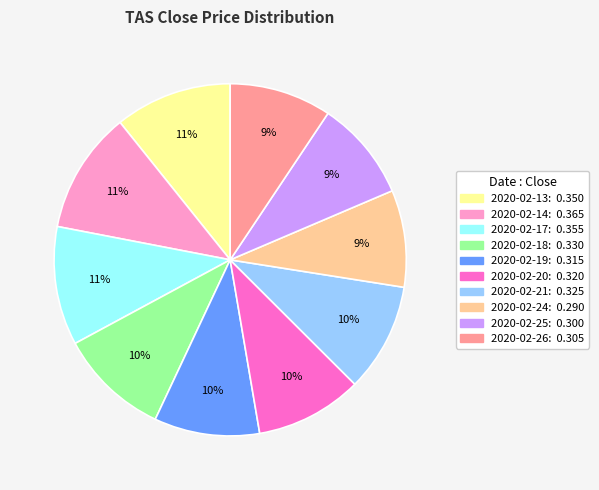

Does any single category account for the majority?

No